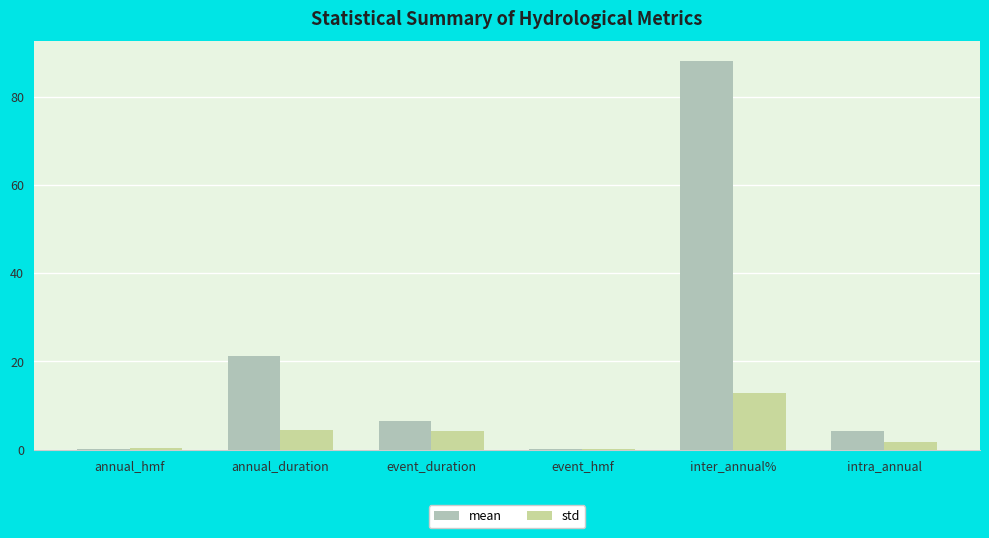

What is the total value across all series at event_hmf?

0.2